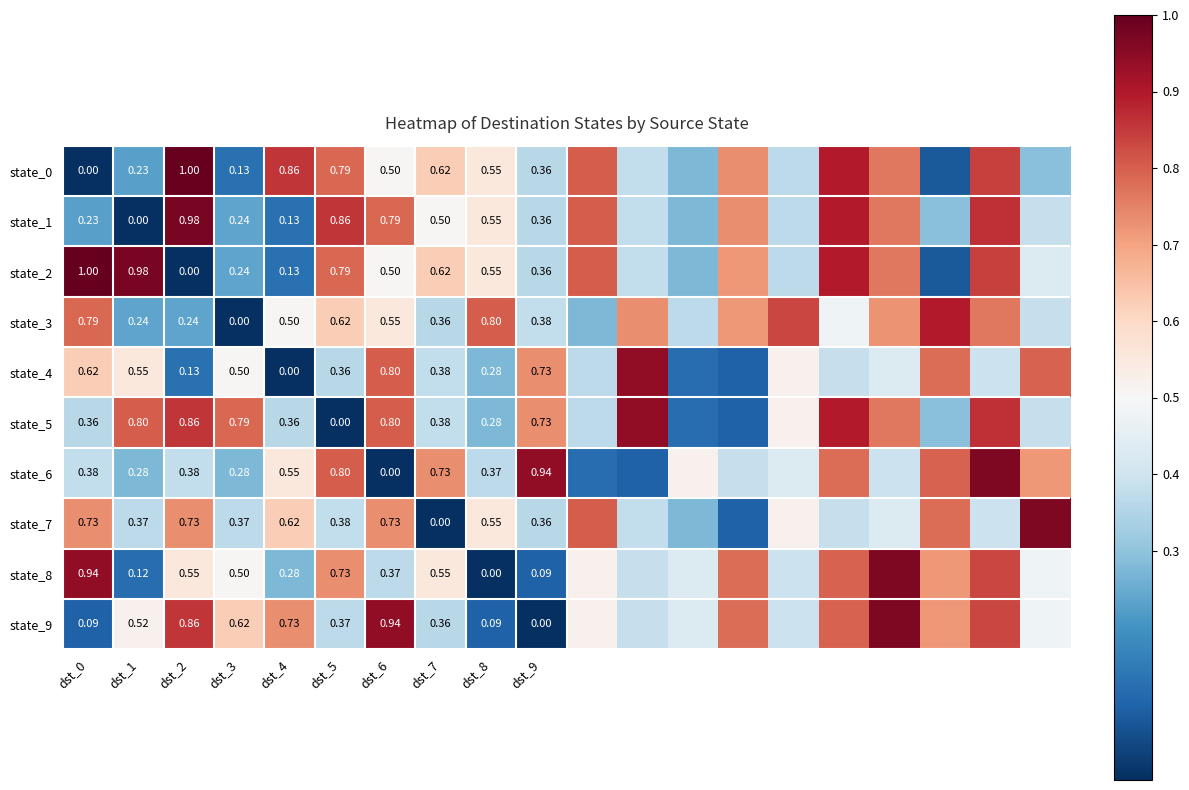

What is the average value of the state_0 series?

0.5